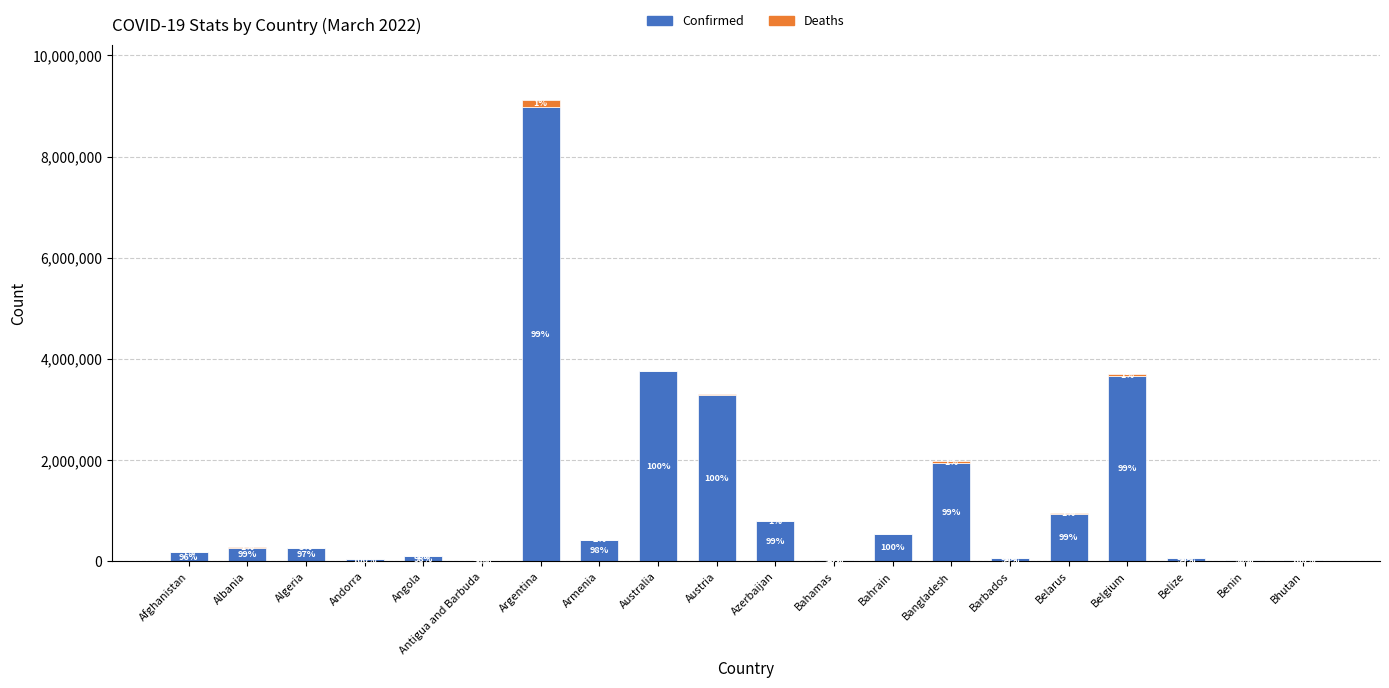

What are all the series names shown in the legend?

Confirmed, Deaths